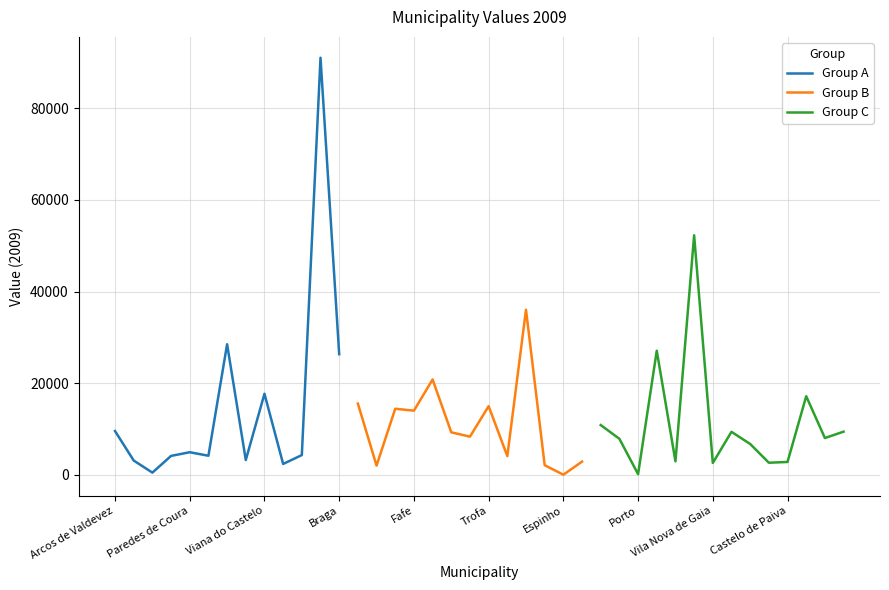

Which has a higher value, Vila do Conde or Paredes de Coura?

Vila do Conde